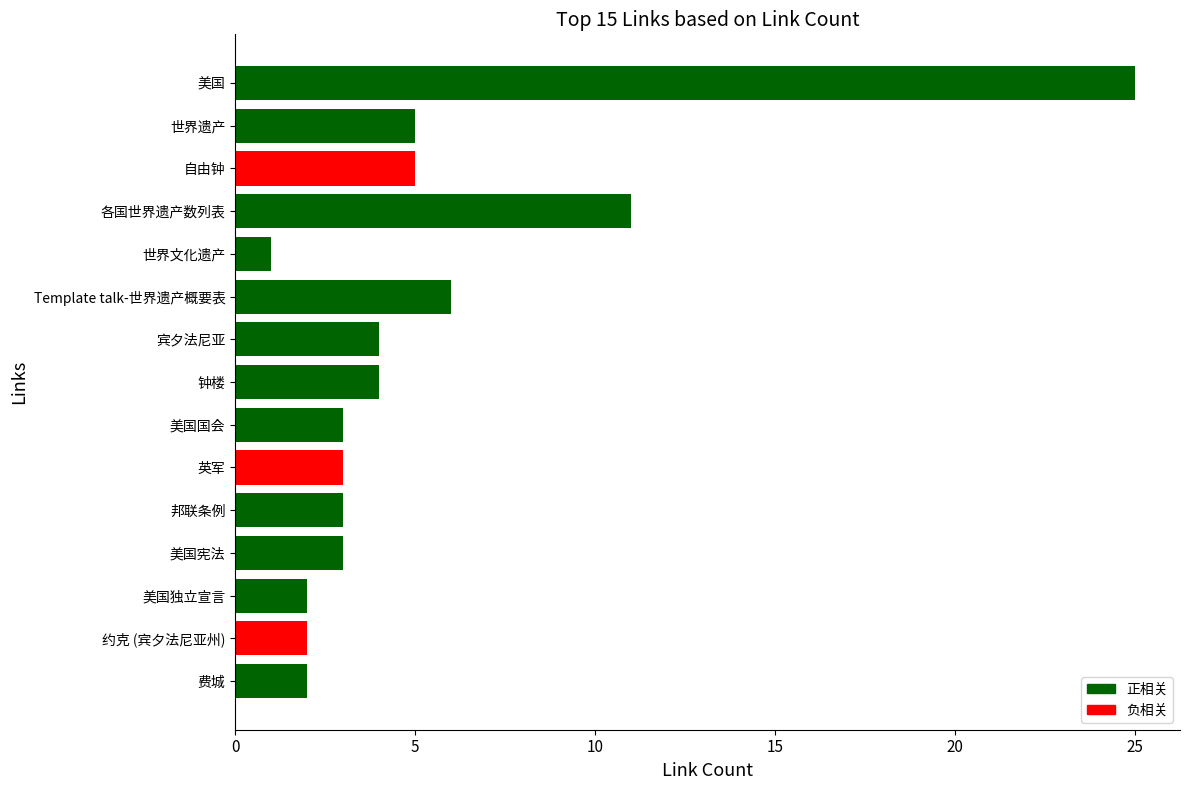

Where is the data nearest to the value 13?

各国世界遗产数列表